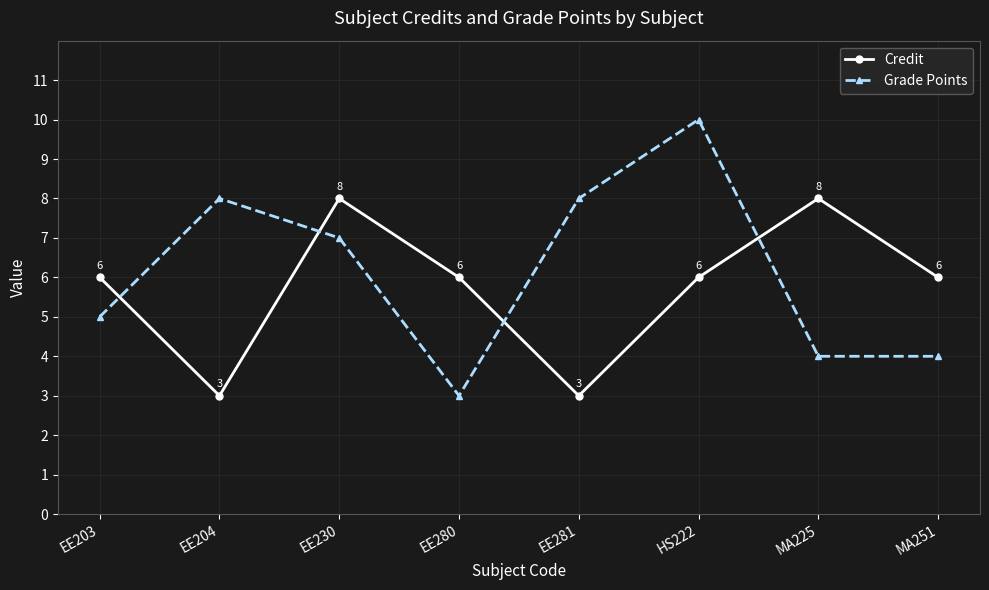

How many times do Grade Points and Credit cross each other?

4